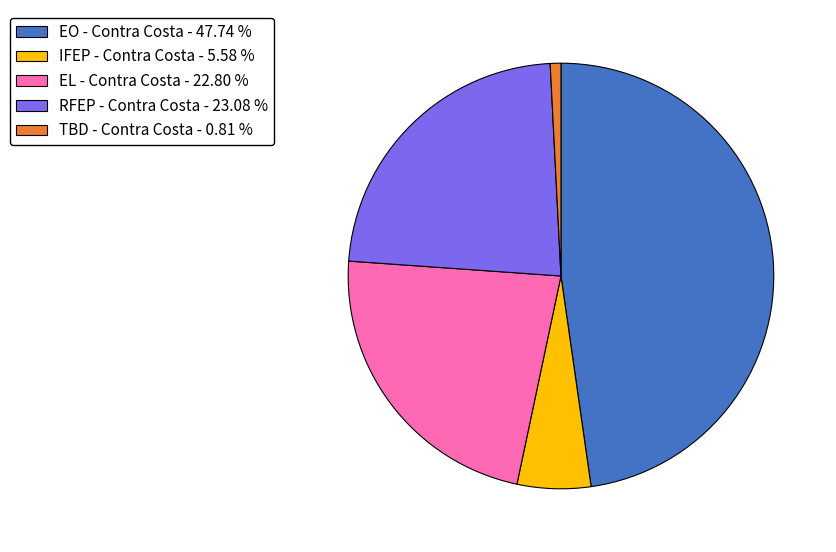

Count the number of slices in the pie.

5